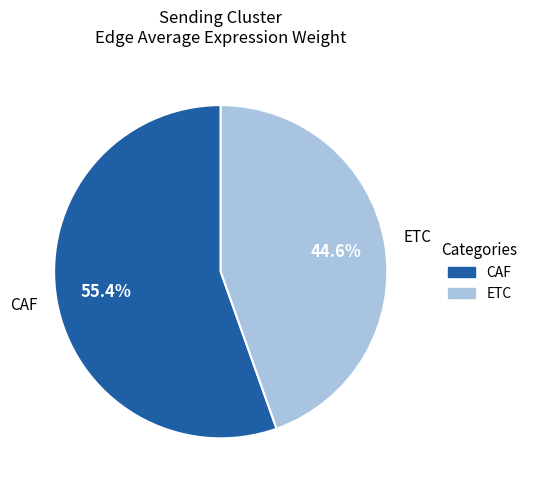

Which slice is the largest?

CAF